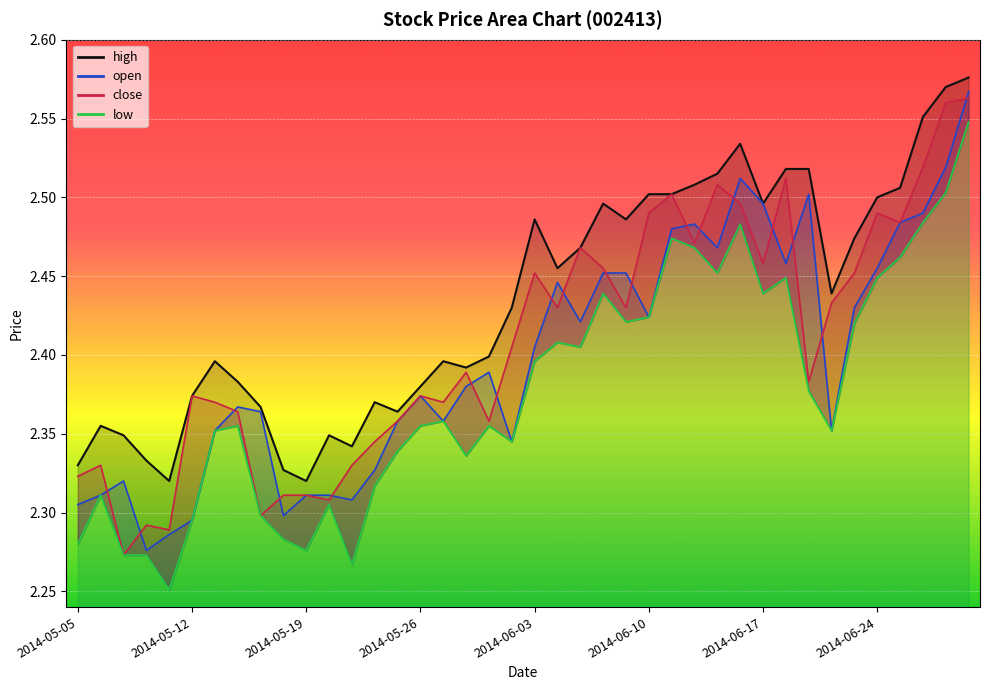

Reading left to right, extract all data points from this chart.

open: 2014-05-05=2.3	2014-05-06=2.3	2014-05-07=2.3	2014-05-08=2.3	2014-05-09=2.3	2014-05-12=2.3	2014-05-13=2.4	2014-05-14=2.4	2014-05-15=2.4	2014-05-16=2.3	2014-05-19=2.3	2014-05-20=2.3	2014-05-21=2.3	2014-05-22=2.3	2014-05-23=2.4	2014-05-26=2.4	2014-05-27=2.4	2014-05-28=2.4	2014-05-29=2.4	2014-05-30=2.3	2014-06-03=2.4	2014-06-04=2.4	2014-06-05=2.4	2014-06-06=2.5	2014-06-09=2.5	2014-06-10=2.4	2014-06-11=2.5	2014-06-12=2.5	2014-06-13=2.5	2014-06-16=2.5	2014-06-17=2.5	2014-06-18=2.5	2014-06-19=2.5	2014-06-20=2.4	2014-06-23=2.4	2014-06-24=2.5	2014-06-25=2.5	2014-06-26=2.5	2014-06-27=2.5	2014-06-30=2.6
close: 2014-05-05=2.3	2014-05-06=2.3	2014-05-07=2.3	2014-05-08=2.3	2014-05-09=2.3	2014-05-12=2.4	2014-05-13=2.4	2014-05-14=2.4	2014-05-15=2.3	2014-05-16=2.3	2014-05-19=2.3	2014-05-20=2.3	2014-05-21=2.3	2014-05-22=2.3	2014-05-23=2.4	2014-05-26=2.4	2014-05-27=2.4	2014-05-28=2.4	2014-05-29=2.4	2014-05-30=2.4	2014-06-03=2.5	2014-06-04=2.4	2014-06-05=2.5	2014-06-06=2.5	2014-06-09=2.4	2014-06-10=2.5	2014-06-11=2.5	2014-06-12=2.5	2014-06-13=2.5	2014-06-16=2.5	2014-06-17=2.5	2014-06-18=2.5	2014-06-19=2.4	2014-06-20=2.4	2014-06-23=2.5	2014-06-24=2.5	2014-06-25=2.5	2014-06-26=2.5	2014-06-27=2.6	2014-06-30=2.6
high: 2014-05-05=2.3	2014-05-06=2.4	2014-05-07=2.3	2014-05-08=2.3	2014-05-09=2.3	2014-05-12=2.4	2014-05-13=2.4	2014-05-14=2.4	2014-05-15=2.4	2014-05-16=2.3	2014-05-19=2.3	2014-05-20=2.3	2014-05-21=2.3	2014-05-22=2.4	2014-05-23=2.4	2014-05-26=2.4	2014-05-27=2.4	2014-05-28=2.4	2014-05-29=2.4	2014-05-30=2.4	2014-06-03=2.5	2014-06-04=2.5	2014-06-05=2.5	2014-06-06=2.5	2014-06-09=2.5	2014-06-10=2.5	2014-06-11=2.5	2014-06-12=2.5	2014-06-13=2.5	2014-06-16=2.5	2014-06-17=2.5	2014-06-18=2.5	2014-06-19=2.5	2014-06-20=2.4	2014-06-23=2.5	2014-06-24=2.5	2014-06-25=2.5	2014-06-26=2.6	2014-06-27=2.6	2014-06-30=2.6
low: 2014-05-05=2.3	2014-05-06=2.3	2014-05-07=2.3	2014-05-08=2.3	2014-05-09=2.3	2014-05-12=2.3	2014-05-13=2.4	2014-05-14=2.4	2014-05-15=2.3	2014-05-16=2.3	2014-05-19=2.3	2014-05-20=2.3	2014-05-21=2.3	2014-05-22=2.3	2014-05-23=2.3	2014-05-26=2.4	2014-05-27=2.4	2014-05-28=2.3	2014-05-29=2.4	2014-05-30=2.3	2014-06-03=2.4	2014-06-04=2.4	2014-06-05=2.4	2014-06-06=2.4	2014-06-09=2.4	2014-06-10=2.4	2014-06-11=2.5	2014-06-12=2.5	2014-06-13=2.5	2014-06-16=2.5	2014-06-17=2.4	2014-06-18=2.4	2014-06-19=2.4	2014-06-20=2.4	2014-06-23=2.4	2014-06-24=2.4	2014-06-25=2.5	2014-06-26=2.5	2014-06-27=2.5	2014-06-30=2.5